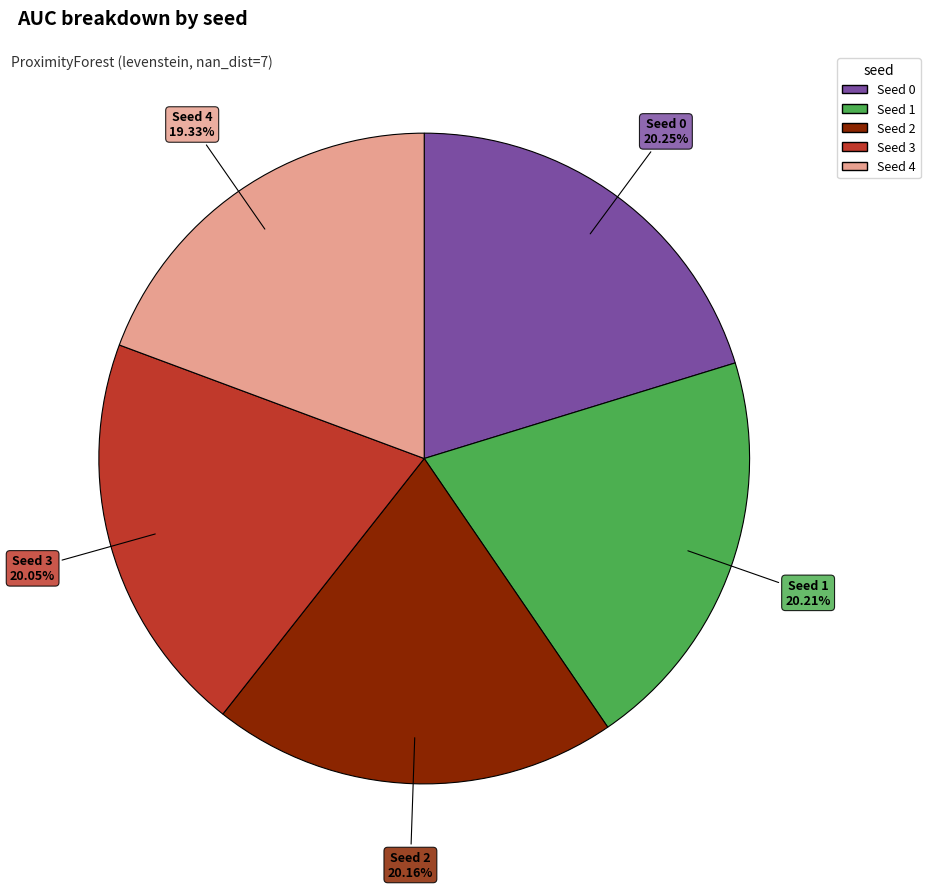

Is it true that Seed 4 is 30% of the pie?

False